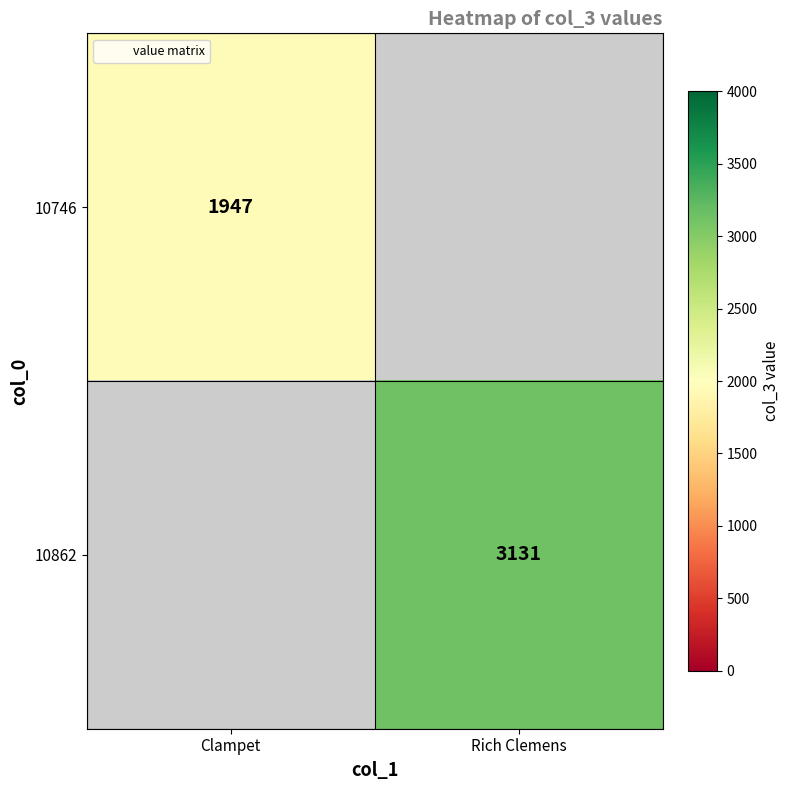

What is the minimum value for 10746?

1947.0